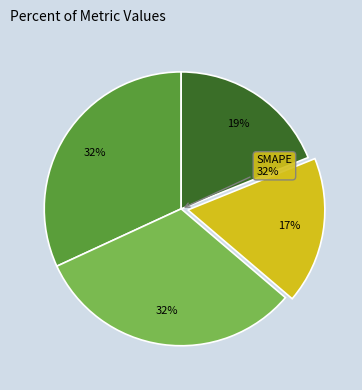

What is the largest slice in the pie chart?

SMAPE